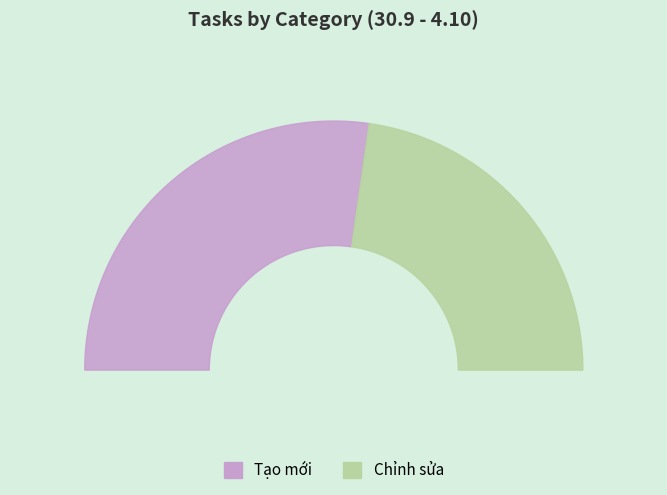

Does Tạo mới account for over 50% of the chart?

Yes